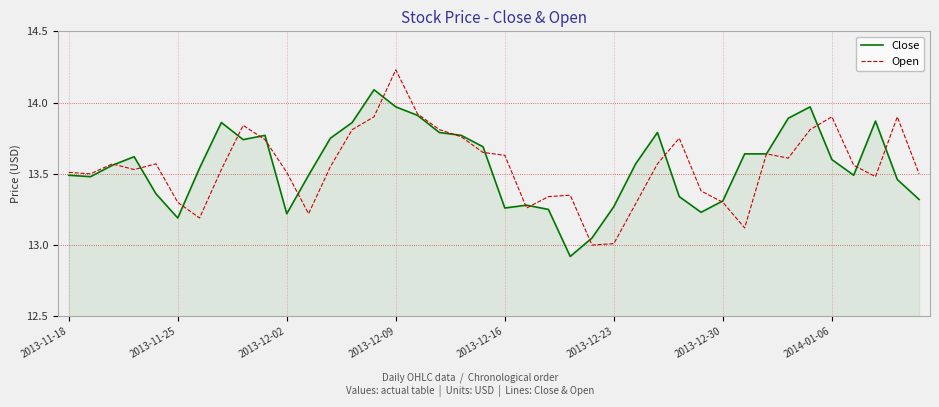

Which series has the widest spread of values?

Open